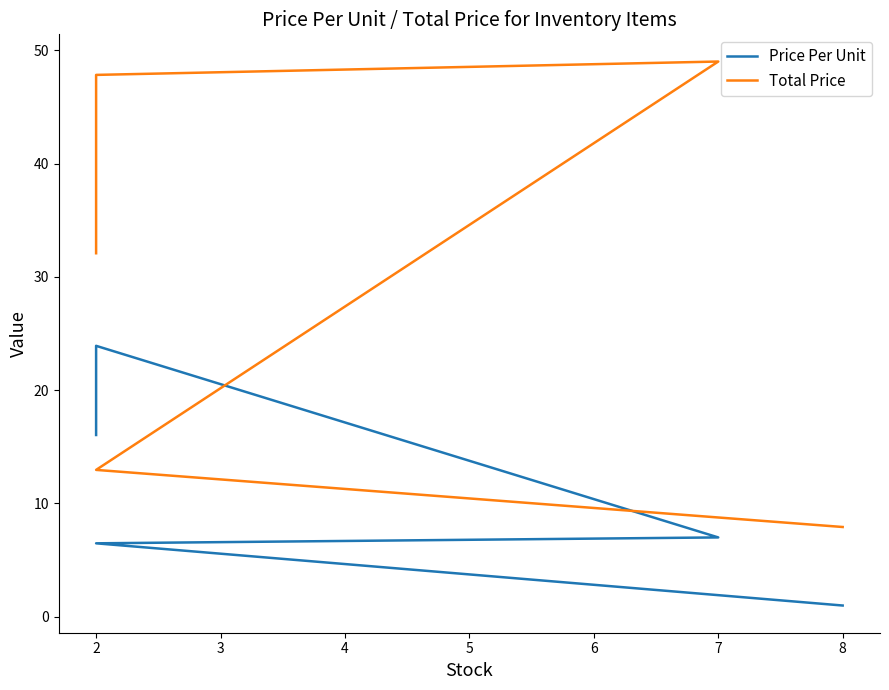

Count the number of data series in this chart.

2